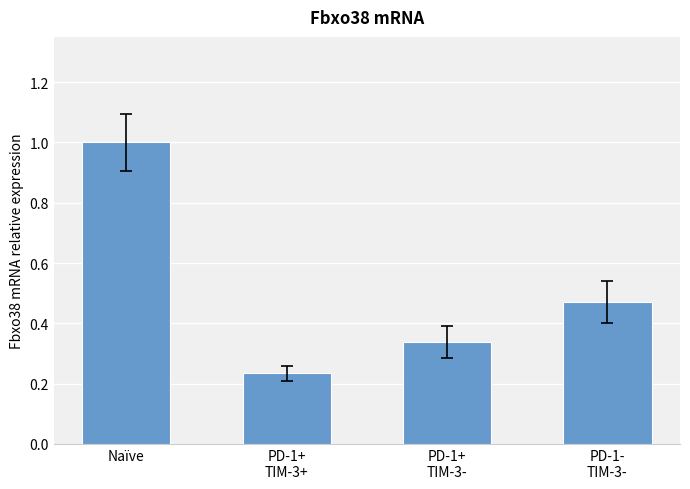

Is it true that the value at Naïve is 0.4?

False